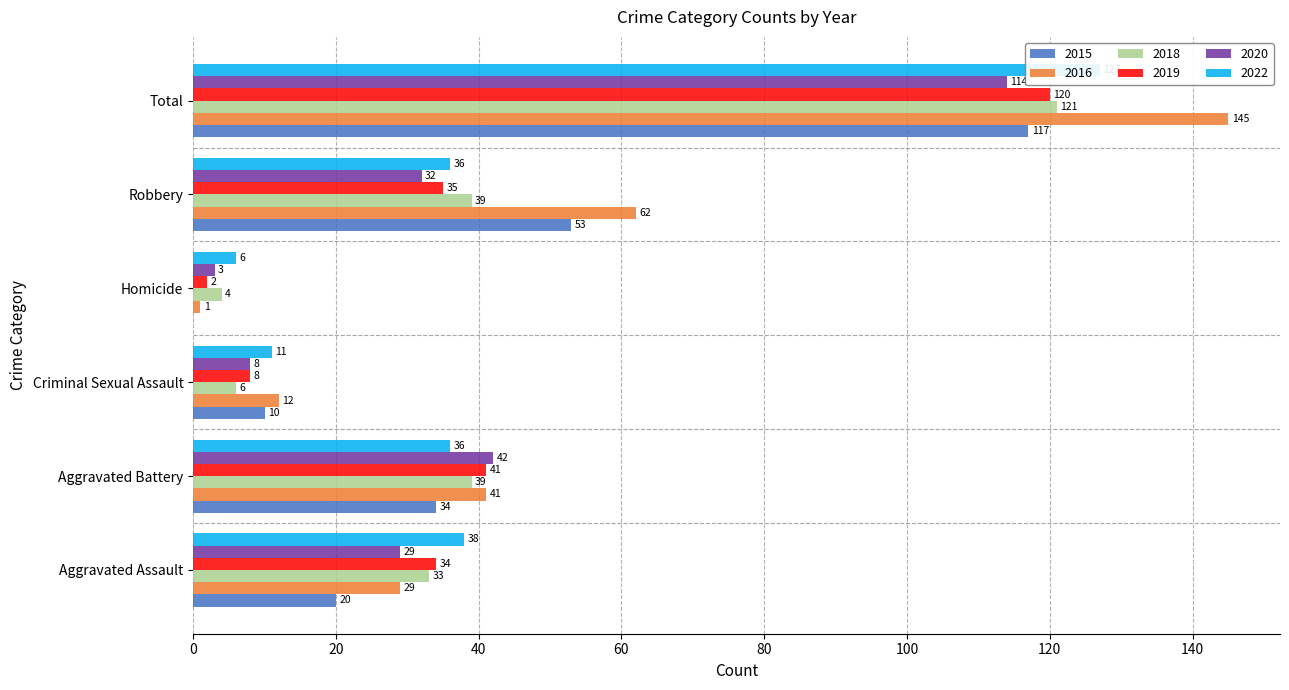

Rank the categories by 2016 value from lowest to highest.

Homicide, Criminal Sexual Assault, Aggravated Assault, Aggravated Battery, Robbery, Total